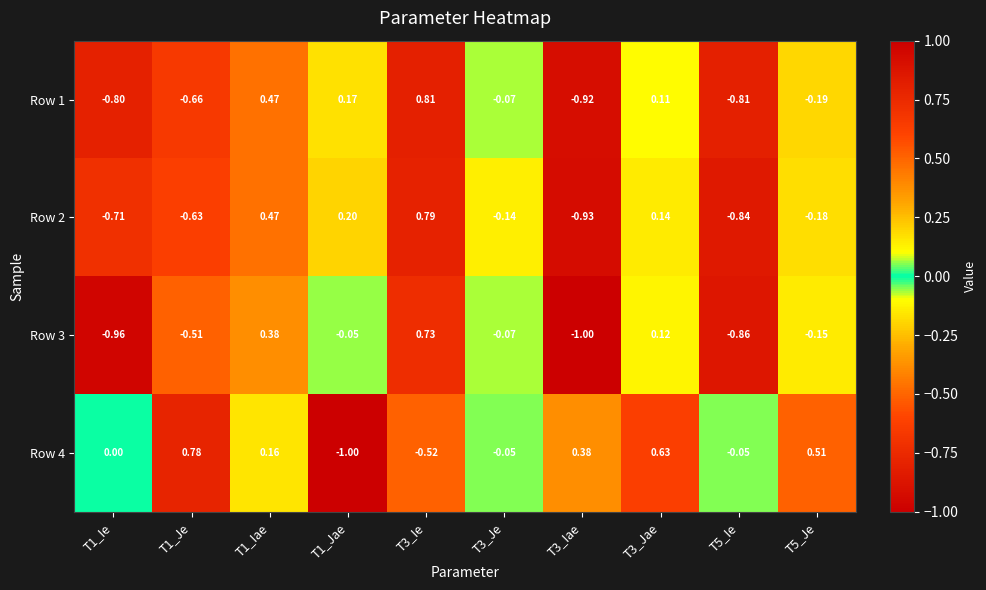

Is the value of Row 2 at T1_Jae greater than the value of Row 3 at T3_Ie?

No